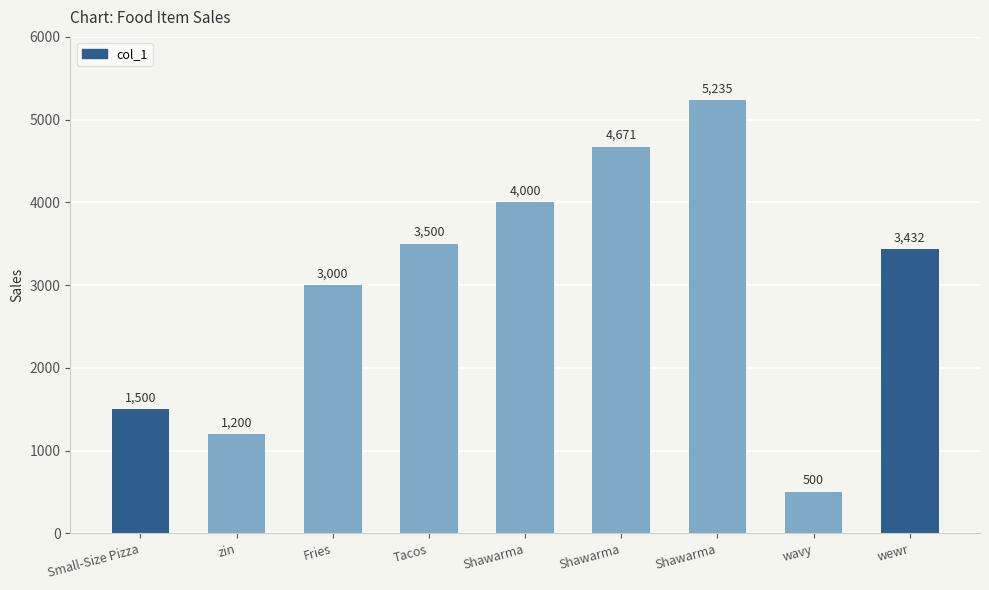

How many series are shown in this chart?

1